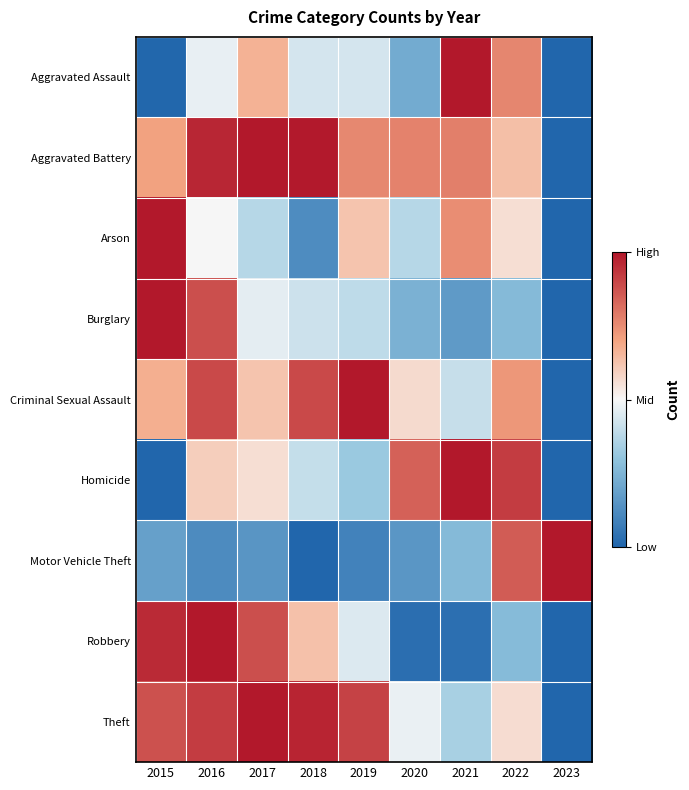

List the series in order of their peak value, highest first.

Theft, Motor Vehicle Theft, Burglary, Robbery, Aggravated Battery, Aggravated Assault, Criminal Sexual Assault, Homicide, Arson